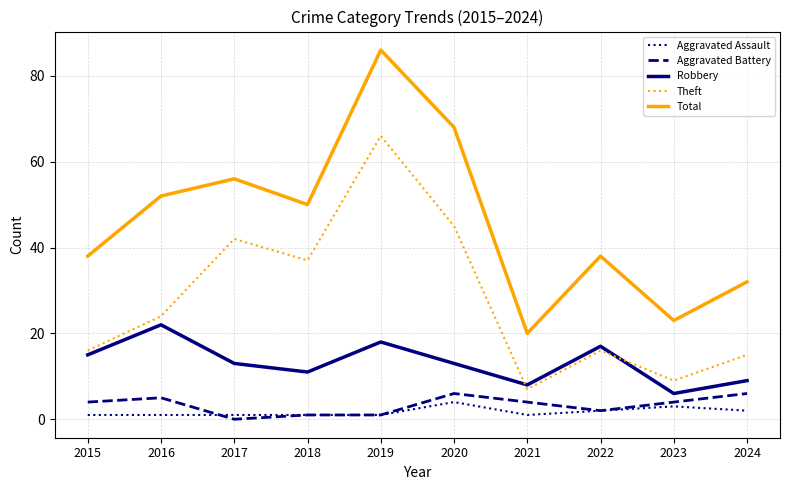

Count the number of categories in the chart.

10